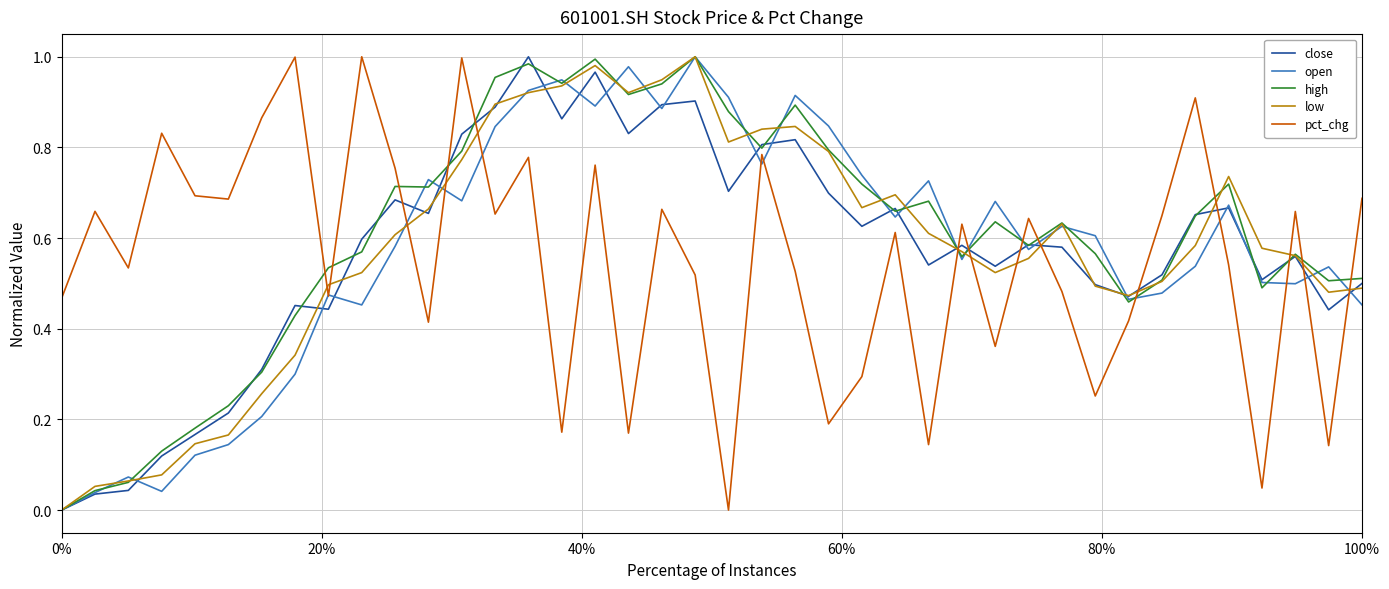

True or false: high and pct_chg cross at least once.

True